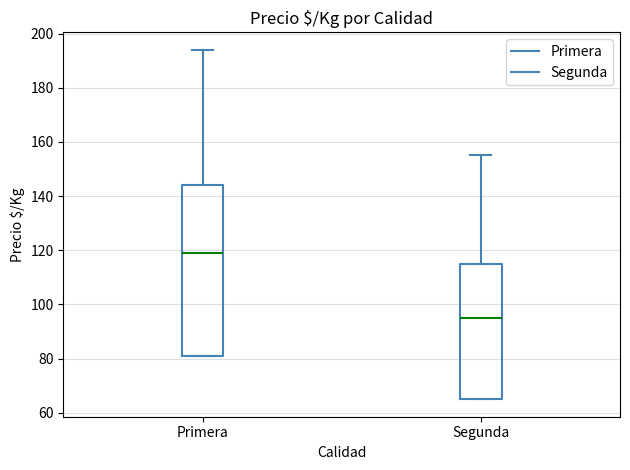

Reading left to right, transcribe this box plot: for each box, give where its median line is, the range the box spans, and where its two whiskers end, as read against the y-axis. The values are not printed on the chart, so give them approximately, as read against the axis.

Primera: median 120, box 82 to 144, whiskers 82 to 194
Segunda: median 96, box 66 to 116, whiskers 66 to 156